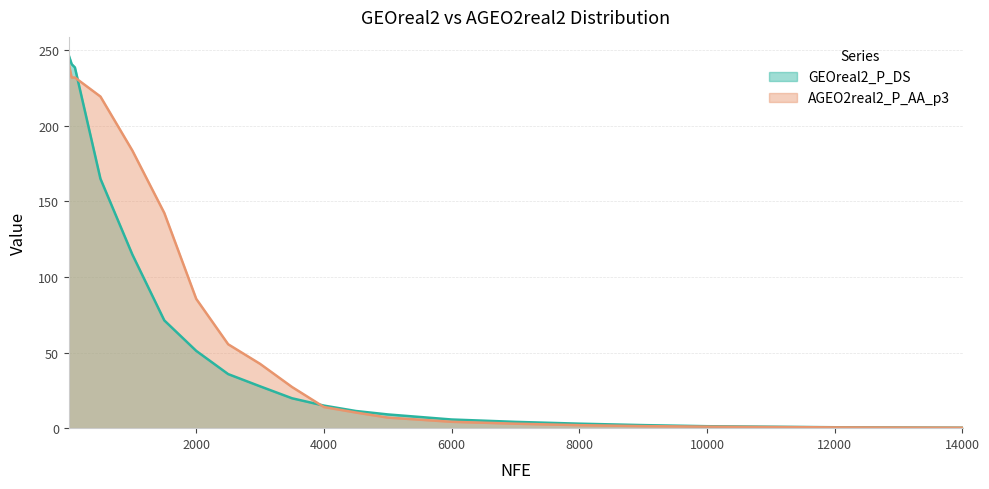

How many lines are shown in the chart?

2